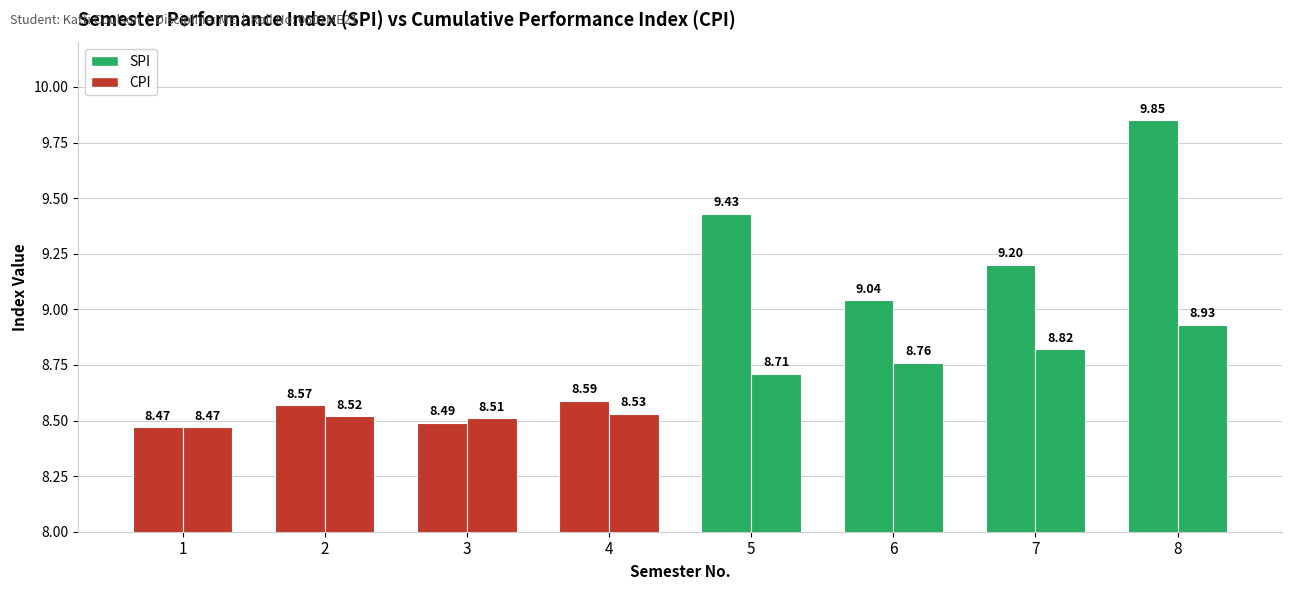

Does the chart contain any negative values?

No